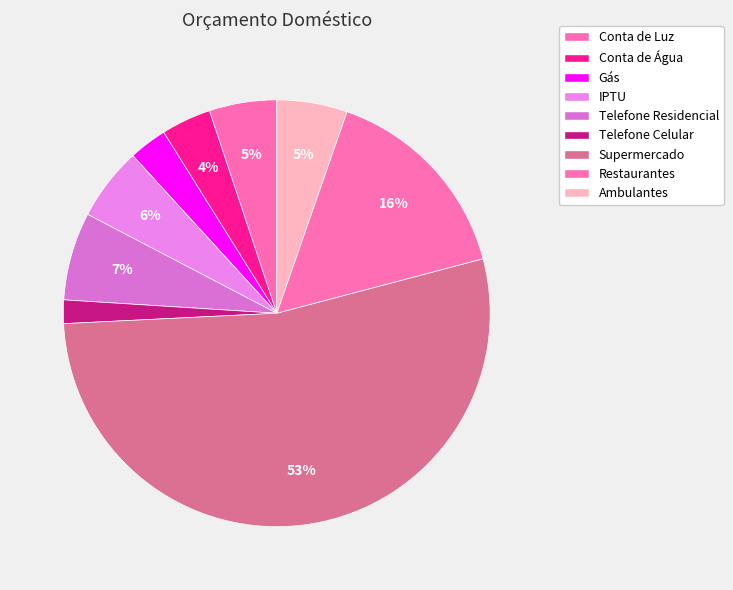

What is the ratio of the value at IPTU to the value at Conta de Luz?

1.1